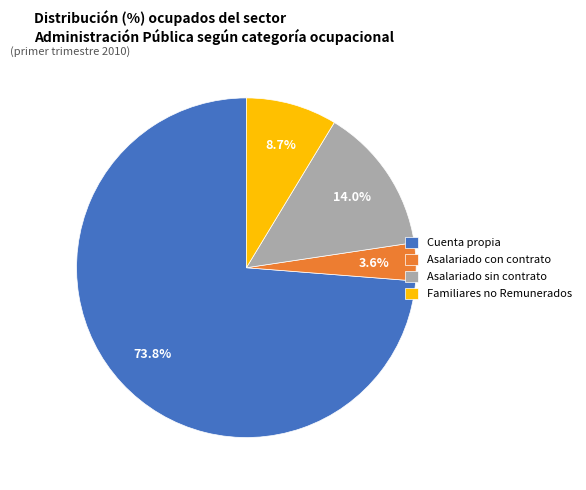

Which slice is the smallest?

Asalariado con contrato